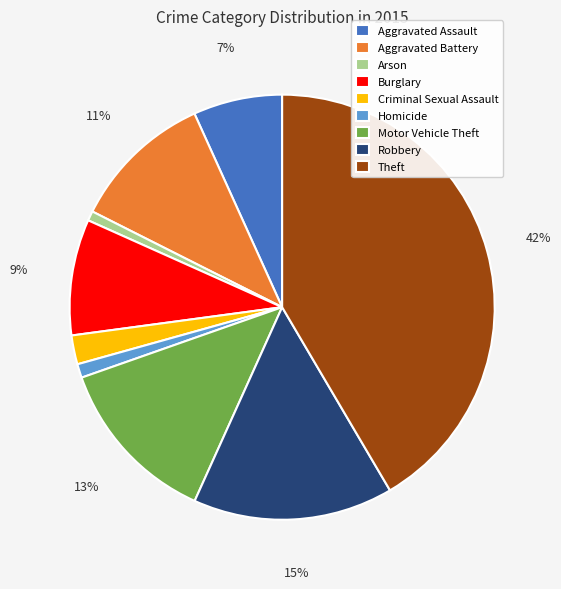

Between Theft and Burglary, which is larger?

Theft